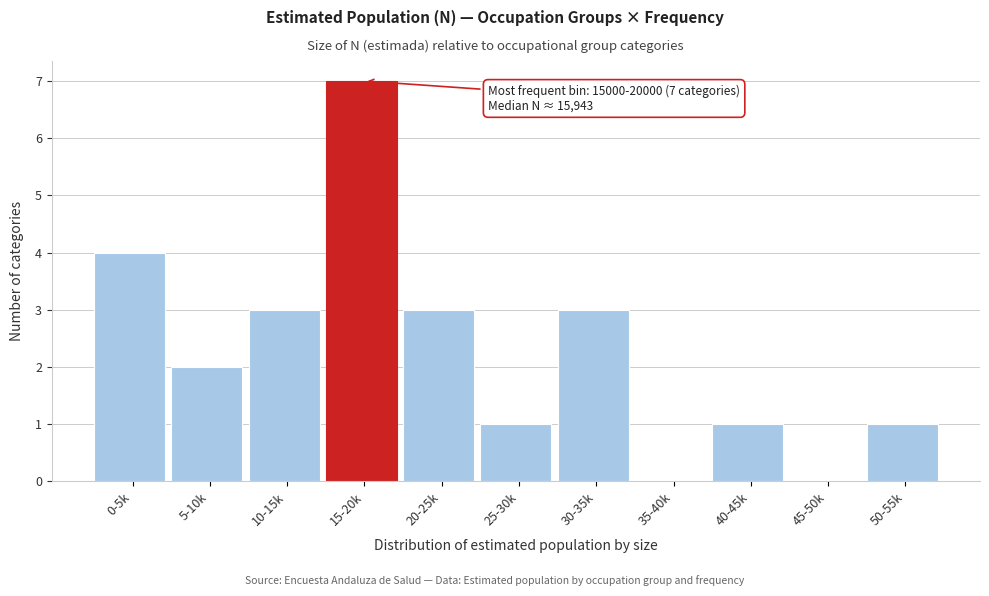

Reading left to right, list all the values displayed in this chart.

0-5k=4	5-10k=2	10-15k=3	15-20k=7	20-25k=3	25-30k=1	30-35k=3	35-40k=0	40-45k=1	45-50k=0	50-55k=1